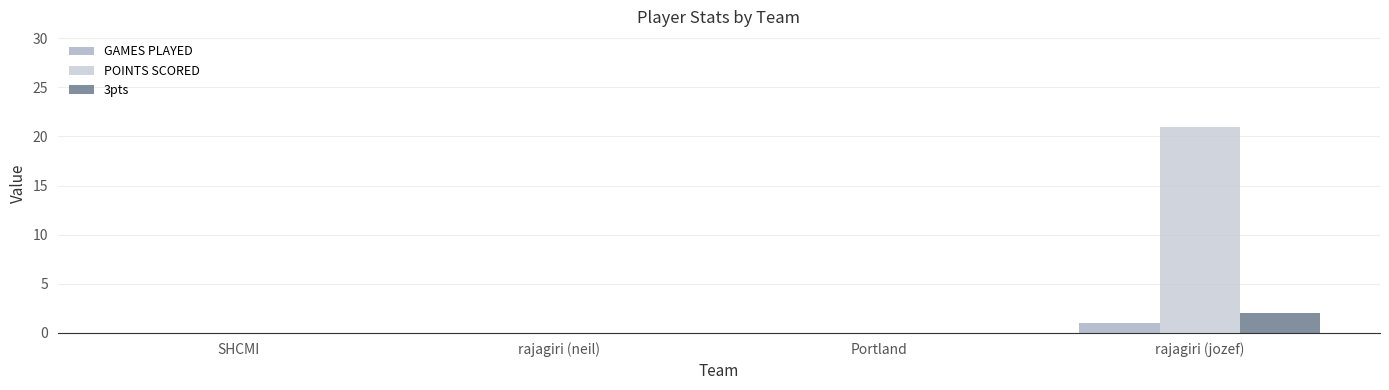

Reading right to left, list all the values displayed in this chart.

GAMES PLAYED: 1	0	0	0
POINTS SCORED: 21	0	0	0
3pts: 2	0	0	0